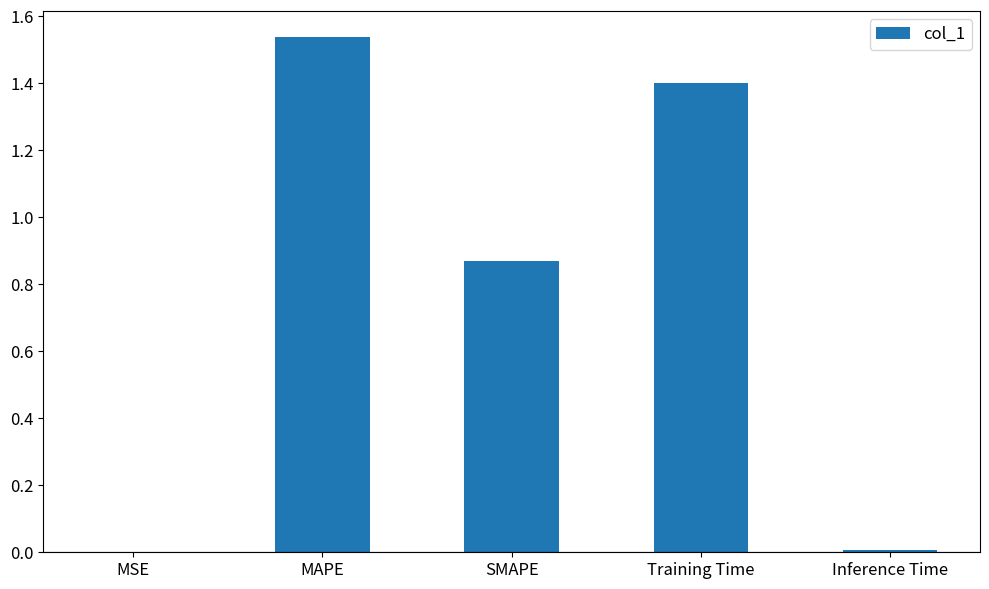

What is the change in value from SMAPE to Training Time?

+0.5